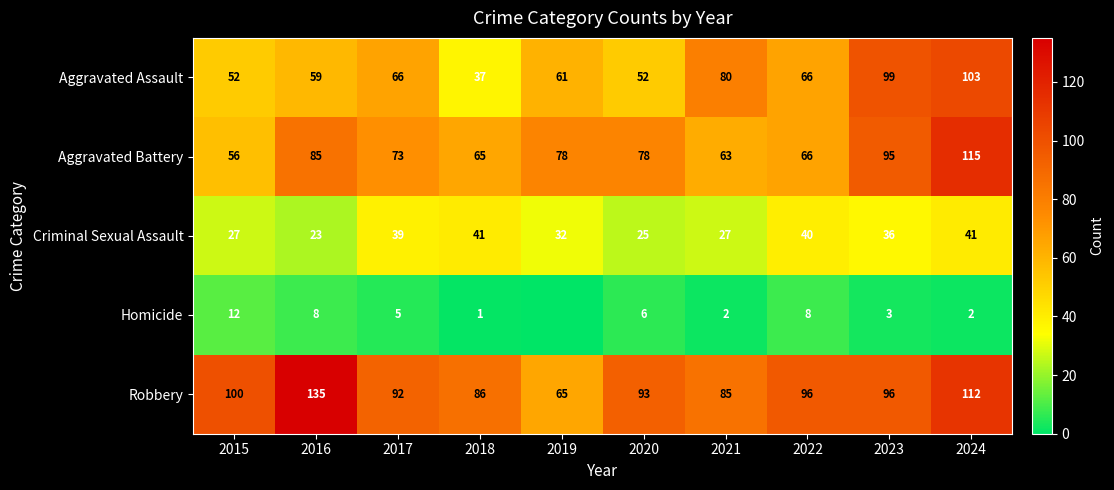

How many values in the Aggravated Battery series are below 78?

5